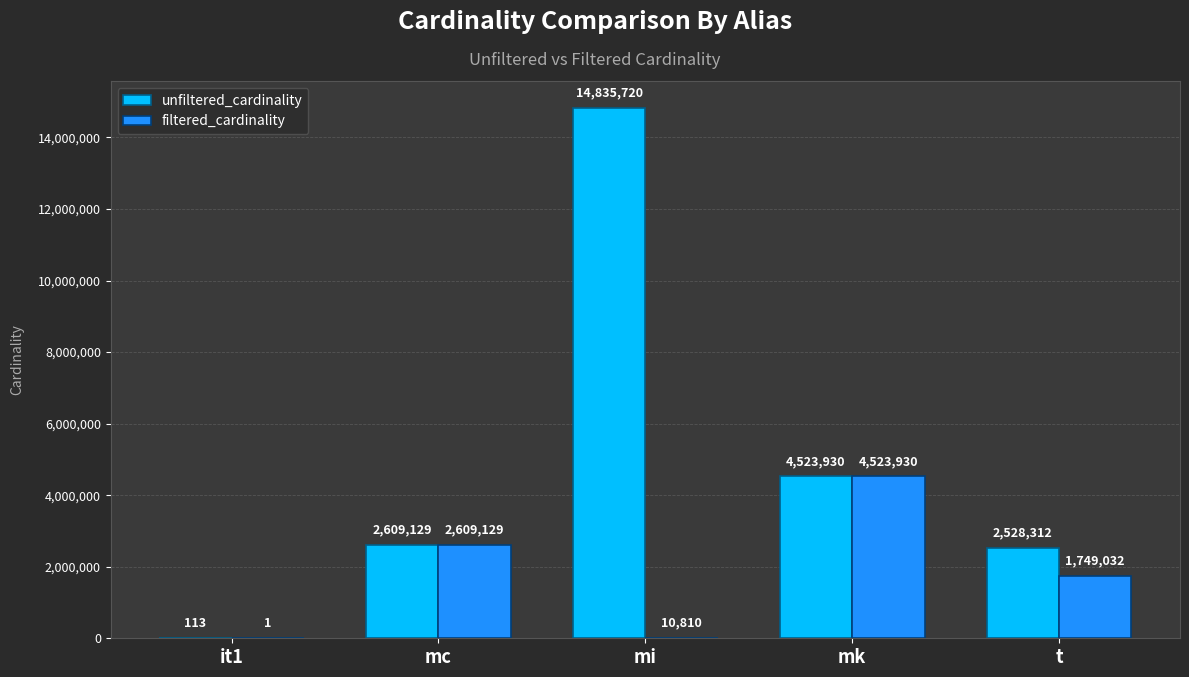

How many distinct data groups are displayed?

2